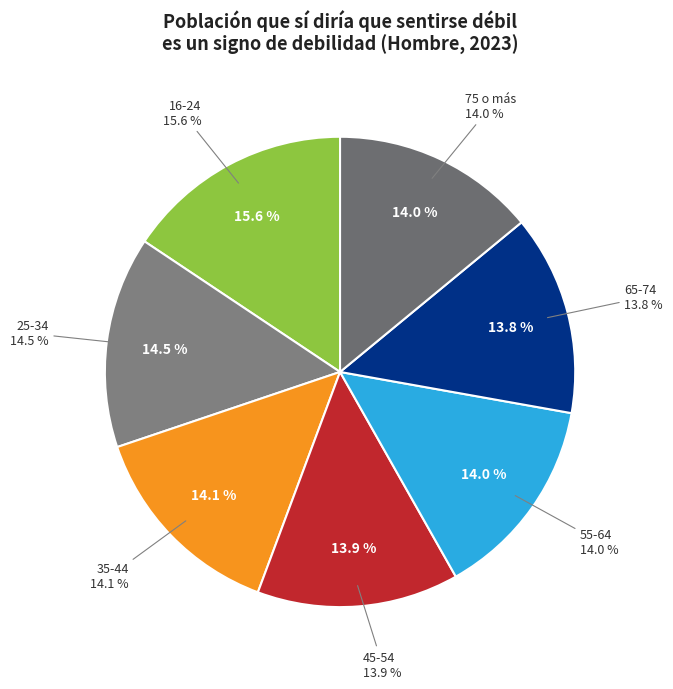

To the nearest percent, what is the combined percentage of 16-24 and 45-54?

30%